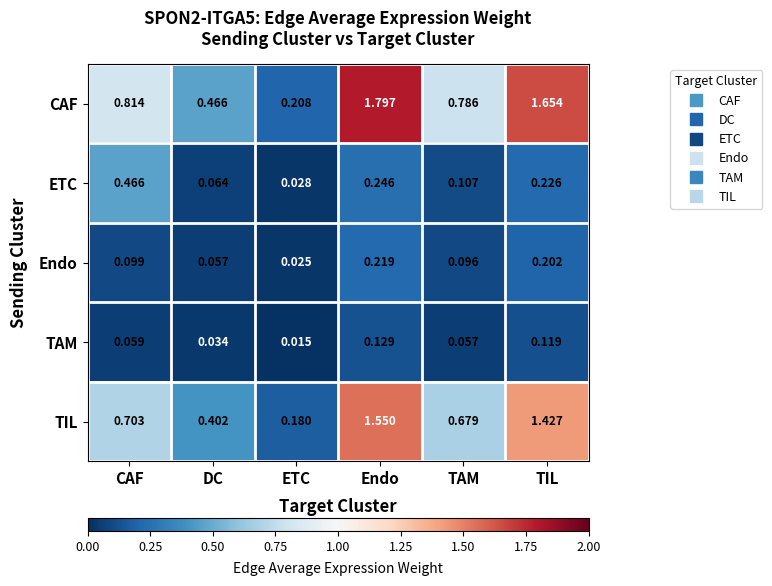

At which label is Endo closest to 0?

ETC